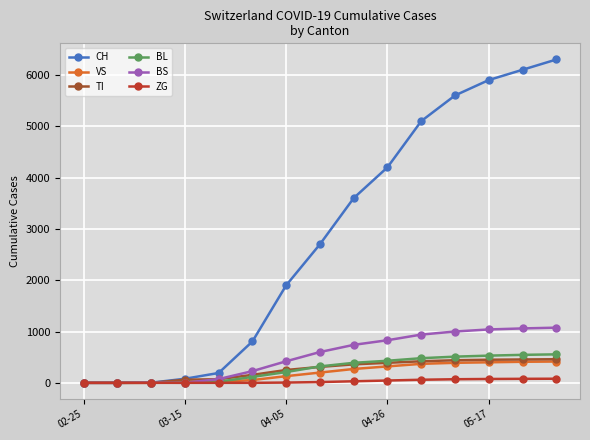

What is the highest value of the BL series?

555